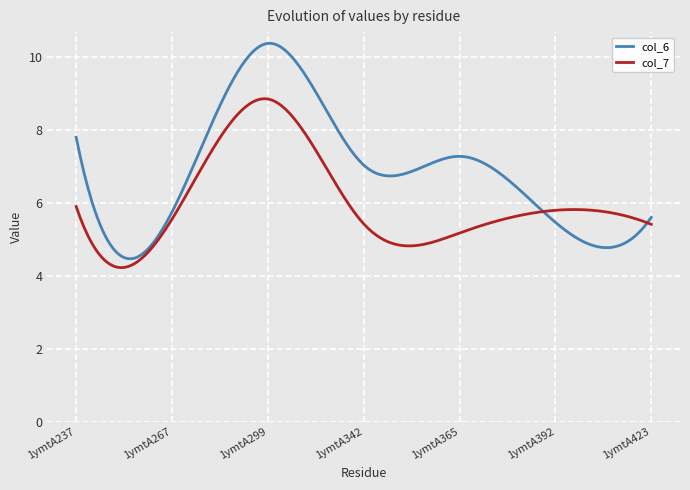

Which series has the widest spread of values?

col_6